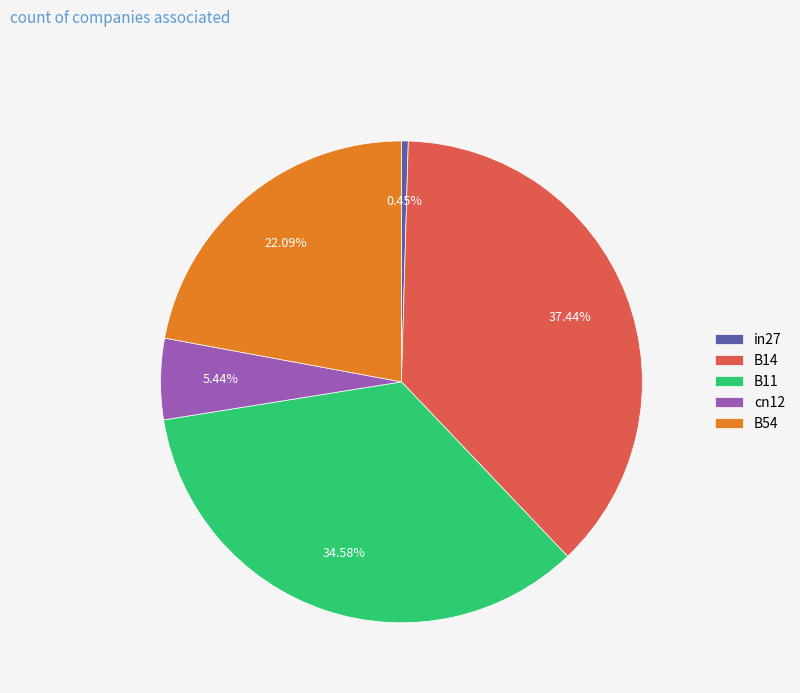

What is the largest slice in the pie chart?

B14